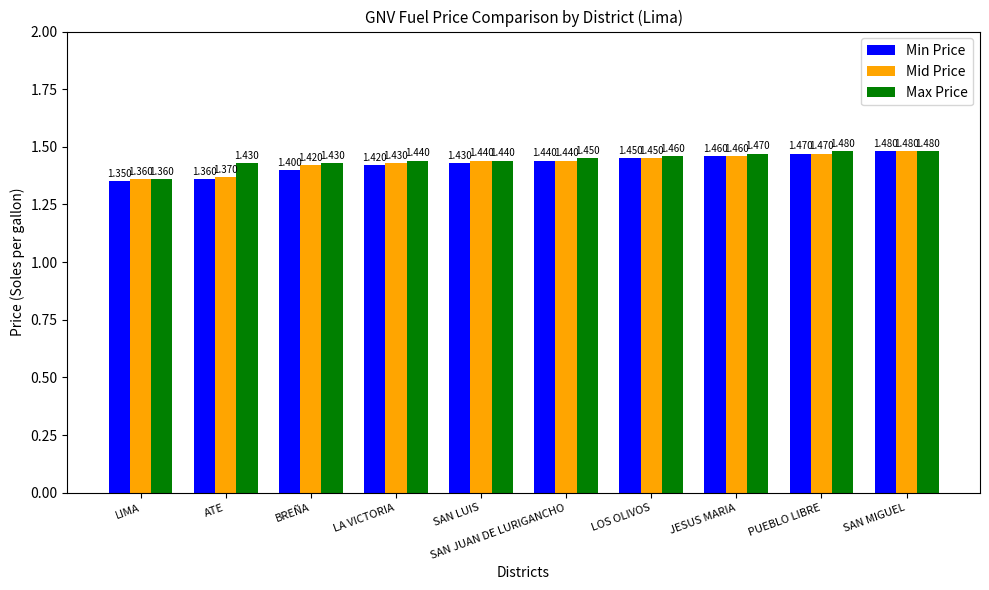

What is the average value of the Mid Price series?

1.4